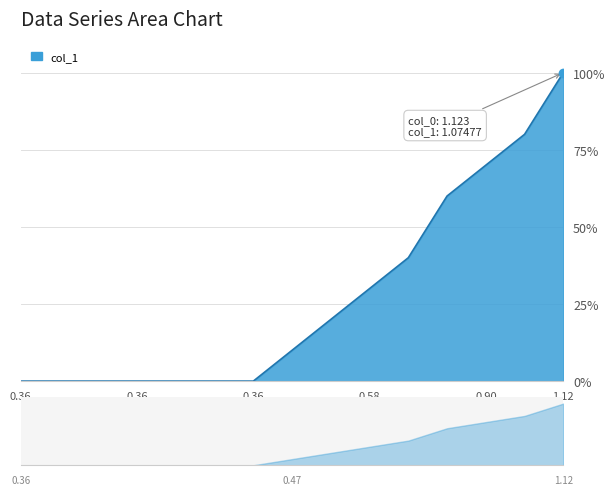

Rank the categories by value from lowest to highest.

0.358722, 0.358722, 0.358722, 0.358722, 0.358722, 0.358722, 0.358722, 0.467963, 0.467963, 0.577203, 0.686444, 0.795684, 0.904924, 1.014165, 1.123405